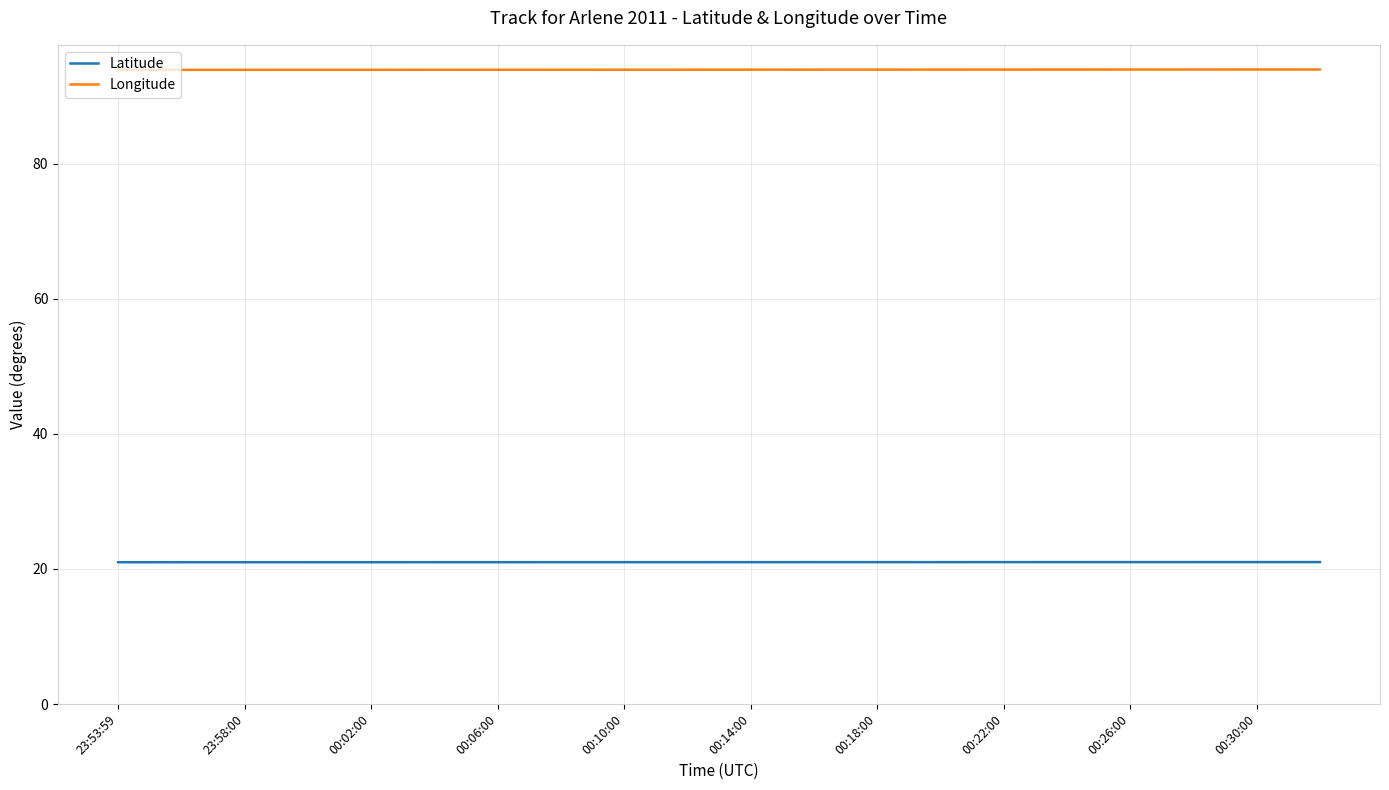

Which series has the largest total across all categories?

Longitude